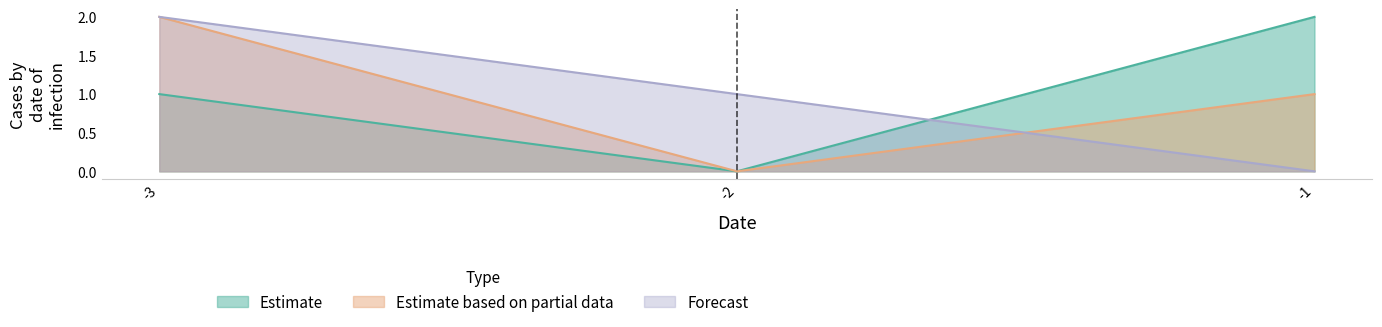

What is the difference between the maximum and minimum values in the Estimate series?

2